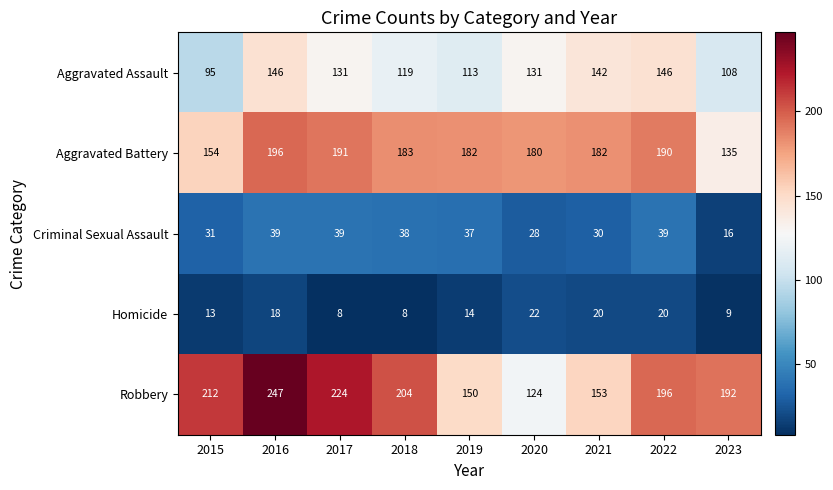

How many data points does each series have?

9